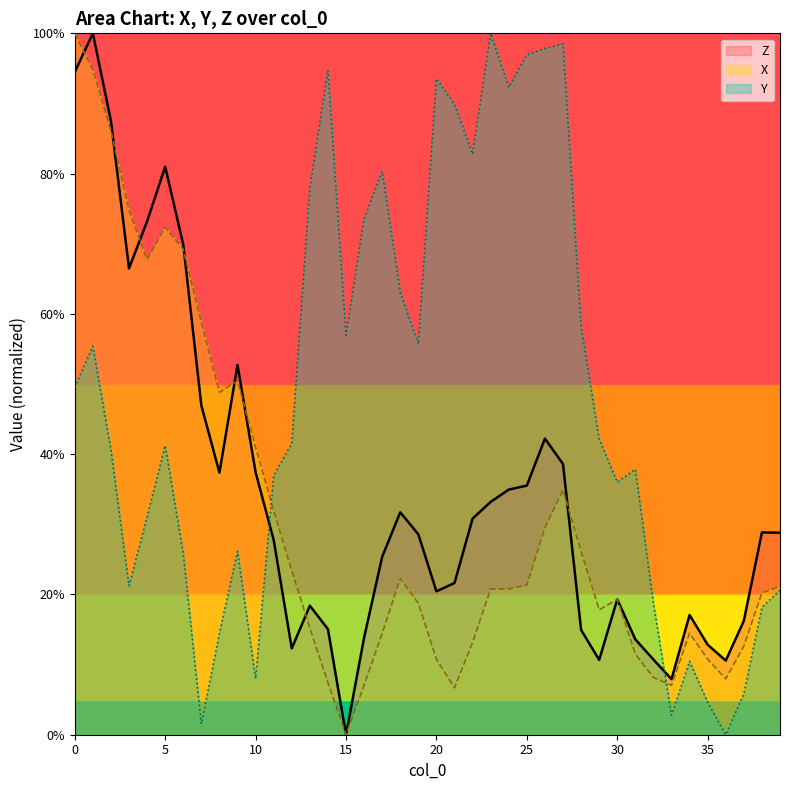

Reading left to right, list all the values displayed in this chart.

Z (line): 94.5	100.0	87.5	66.5	73.2	81.0	69.9	46.9	37.4	52.7	37.4	27.8	12.3	18.4	15.1	0.0	13.8	25.4	31.7	28.6	20.4	21.6	30.8	33.2	34.9	35.5	42.2	38.6	14.9	10.7	19.3	13.6	10.7	7.9	17.1	12.8	10.6	16.2	28.8	28.8
X (line): 100.0	94.8	86.1	74.8	67.7	72.4	69.2	58.8	48.8	50.5	41.0	31.9	23.4	15.2	7.4	0.0	7.1	14.5	22.3	18.7	10.8	6.7	13.2	20.8	20.8	21.3	29.5	34.9	26.2	17.8	19.3	11.5	8.2	7.1	14.5	10.8	8.0	12.6	20.2	21.2
Y (line): 49.5	55.4	40.6	21.2	31.1	41.2	25.8	1.5	14.5	26.2	8.0	36.9	41.5	77.8	94.8	56.9	73.5	80.3	63.1	55.7	93.5	89.8	82.8	100.0	92.3	96.9	97.8	98.5	58.2	42.2	36.0	37.8	18.8	2.8	10.5	4.6	0.0	5.8	18.2	20.6